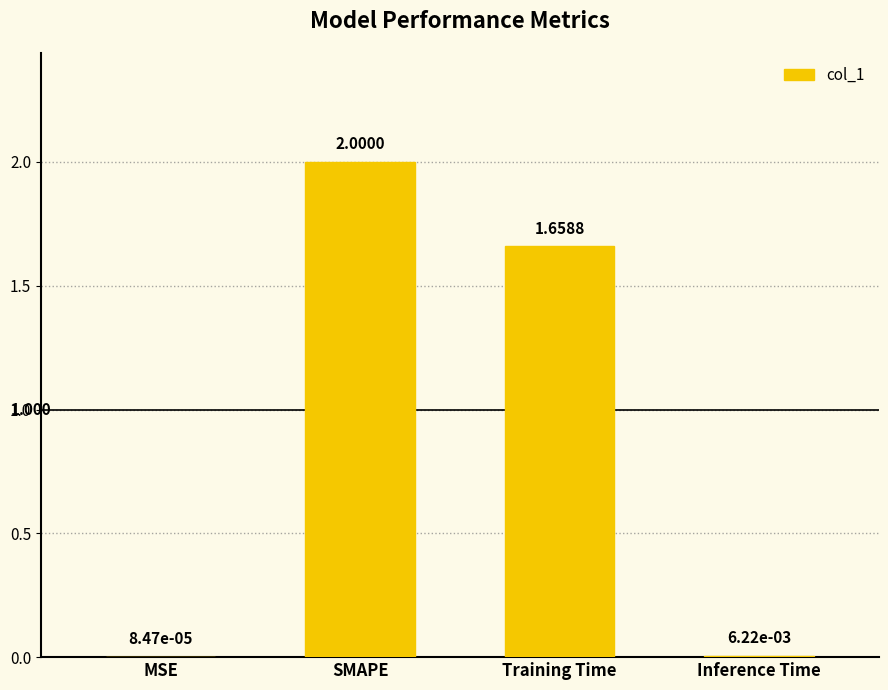

At which category does the chart reach its peak across all series?

SMAPE